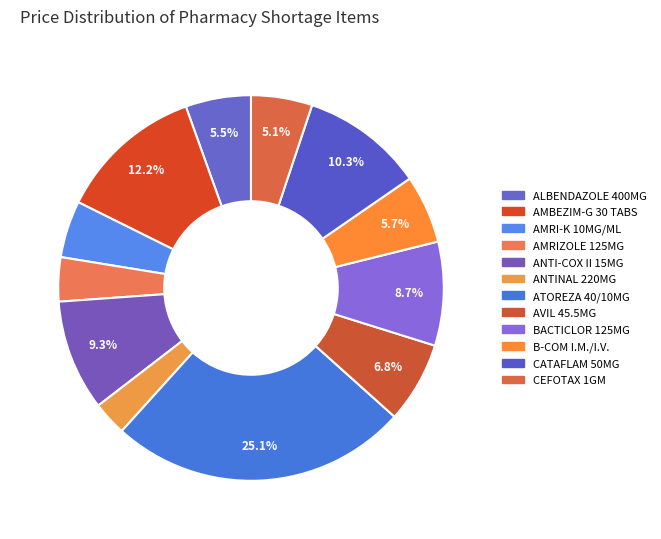

Count the number of slices in the pie.

12